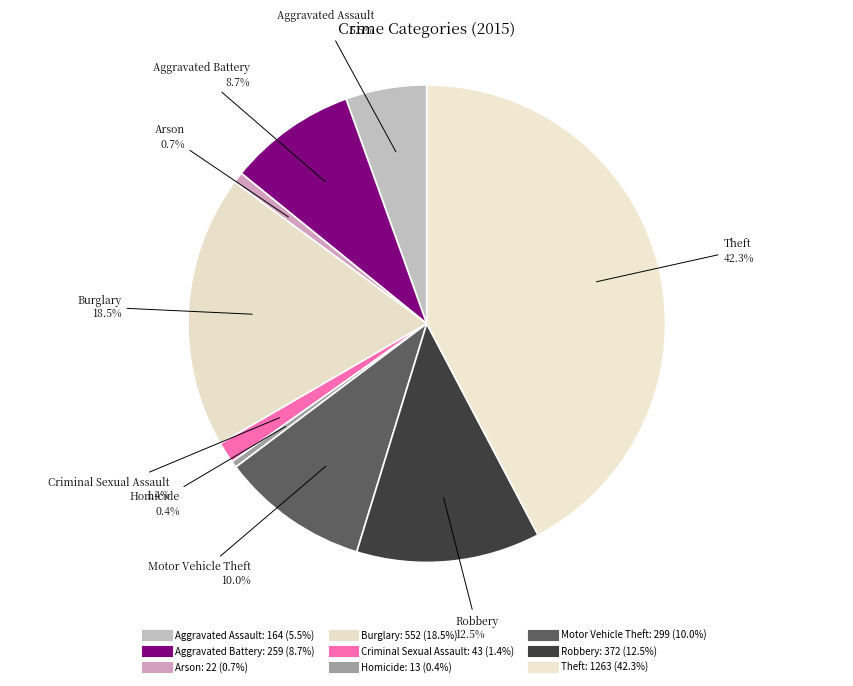

To the nearest percent, what is the difference between the largest and smallest slice percentages?

42%